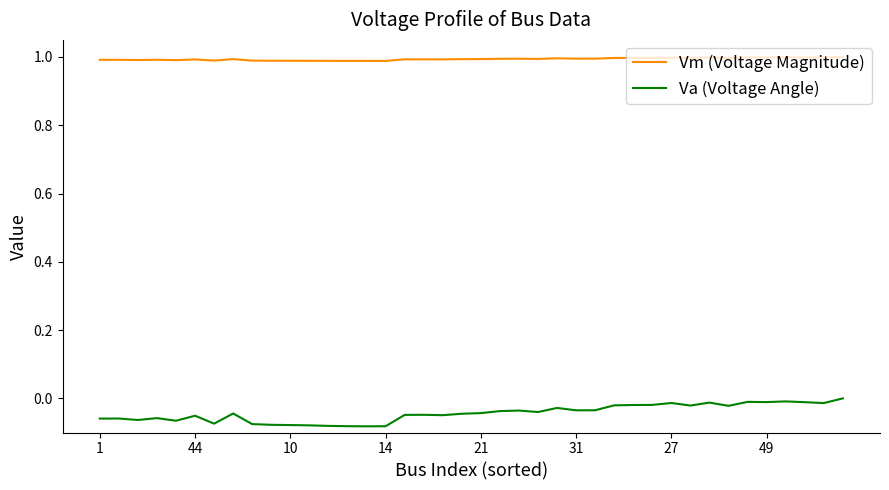

Which series has the widest spread of values?

Va (Voltage Angle)